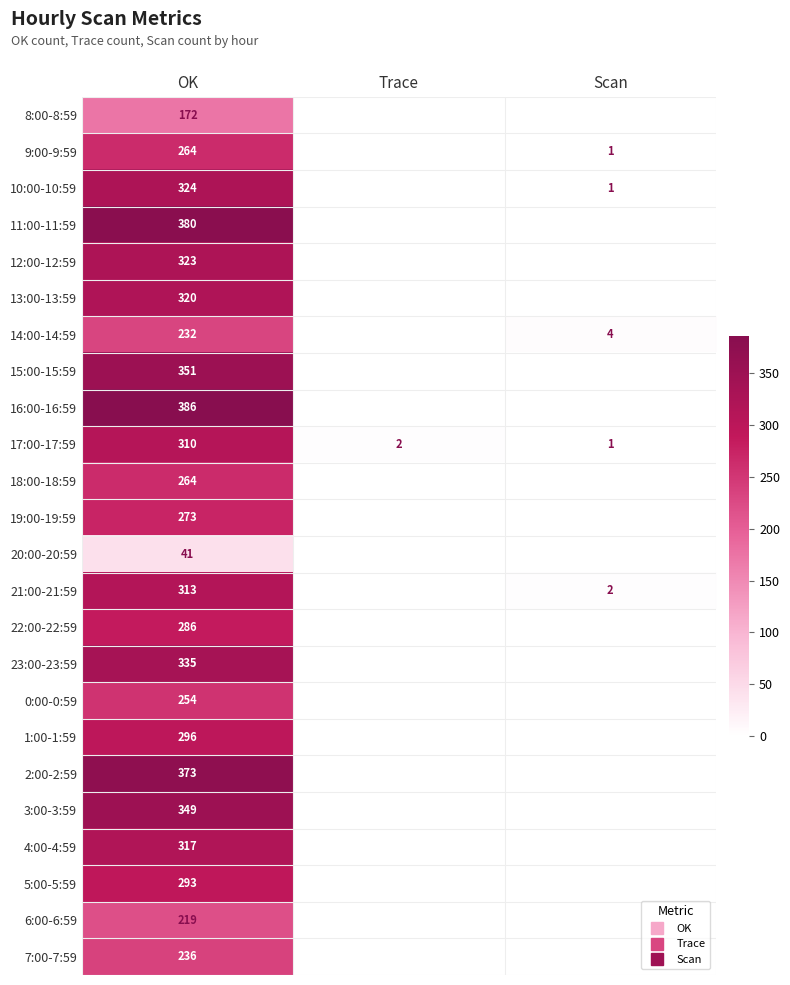

What is the average value of the 5:00-5:59 series?

98